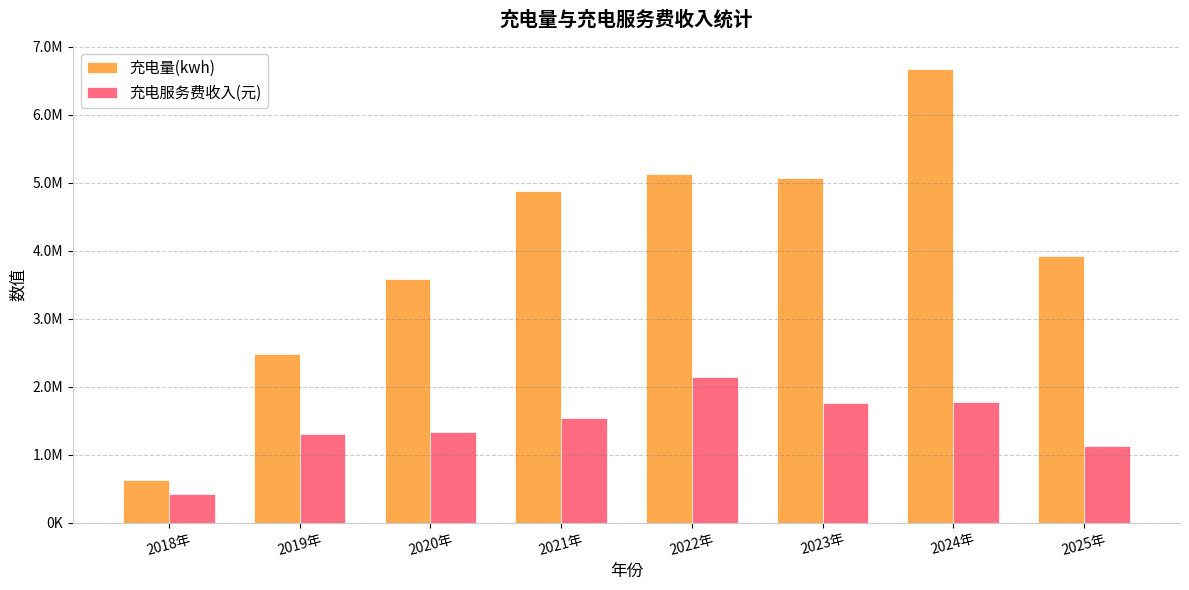

What are all the series names shown in the legend?

充电量(kwh), 充电服务费收入(元)